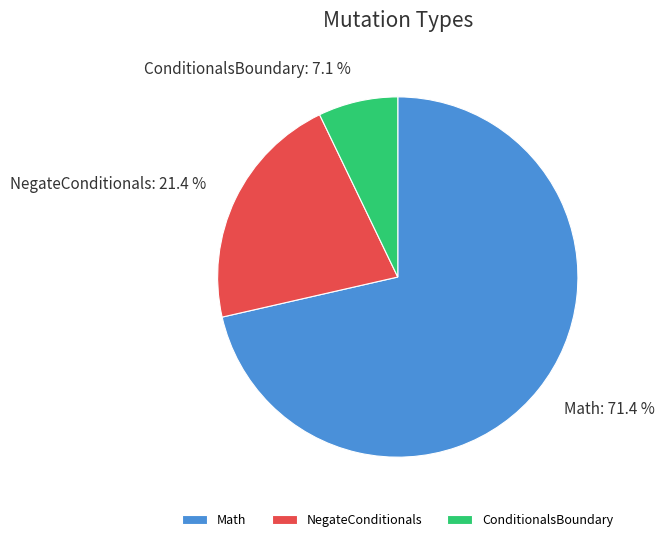

Does ConditionalsBoundary account for over 50% of the chart?

No